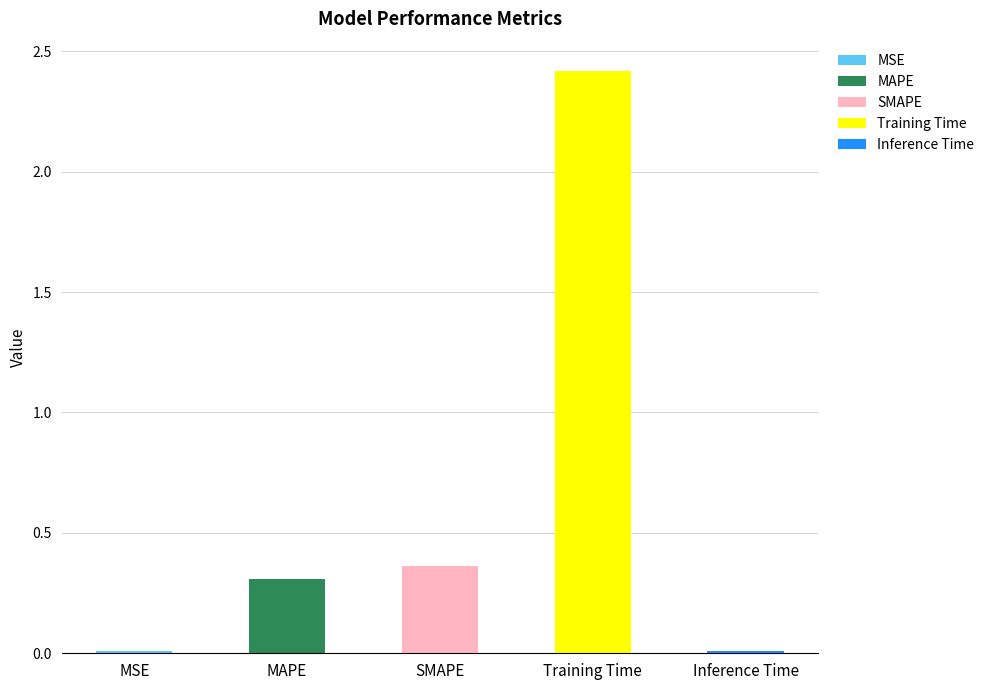

True or false: the data shows 0.4 at SMAPE.

True